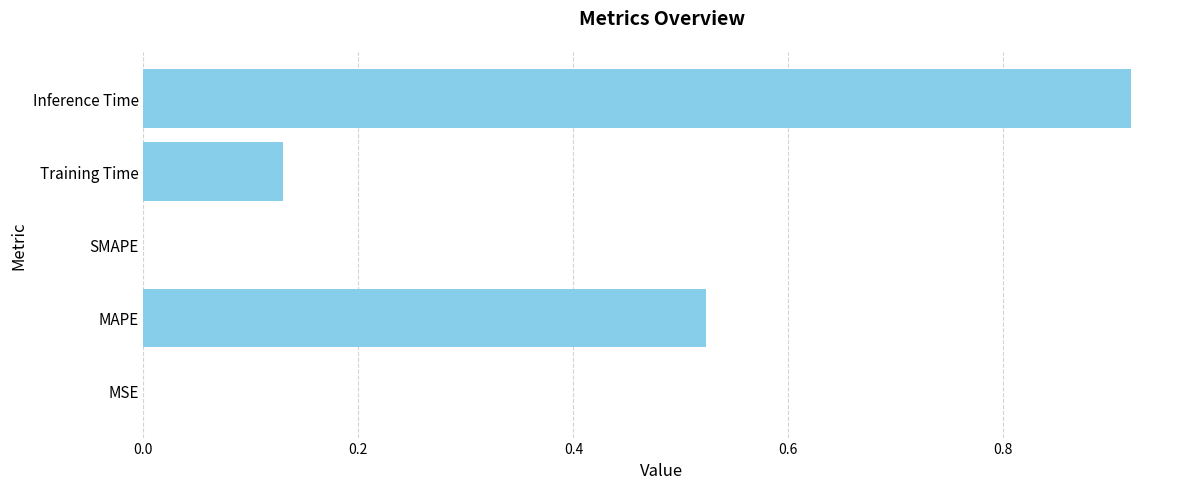

The chart shows a value of 0.2 at Training Time. True or false?

False